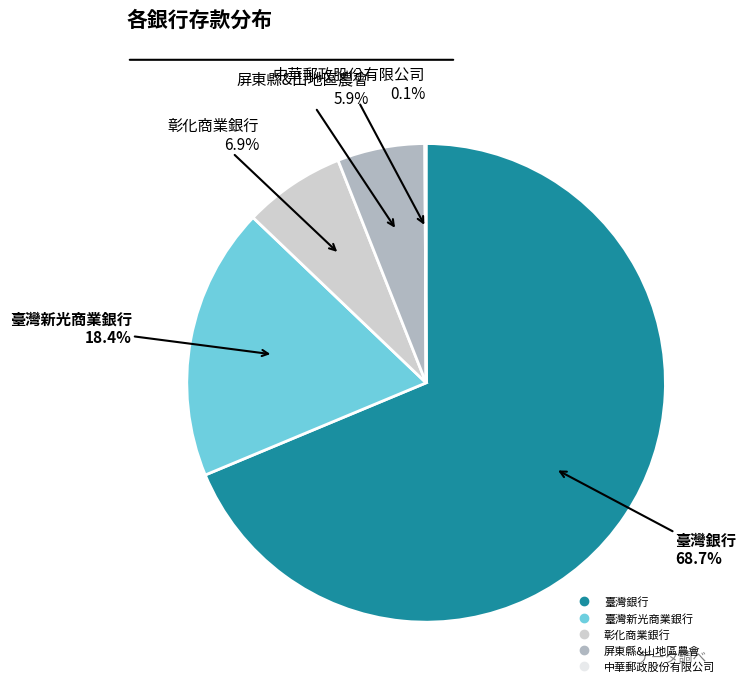

To the nearest percent, what is the average slice percentage?

20%